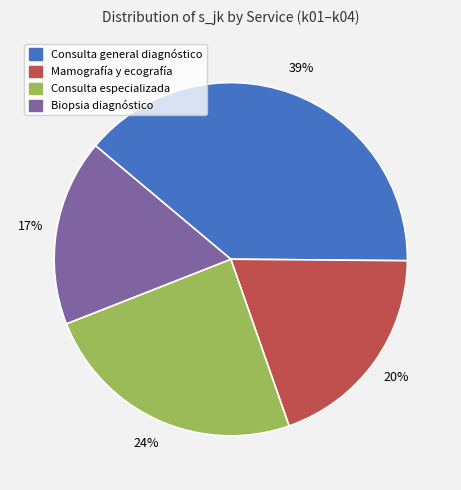

To the nearest percent, what percentage of the pie is Biopsia diagnóstico?

17%